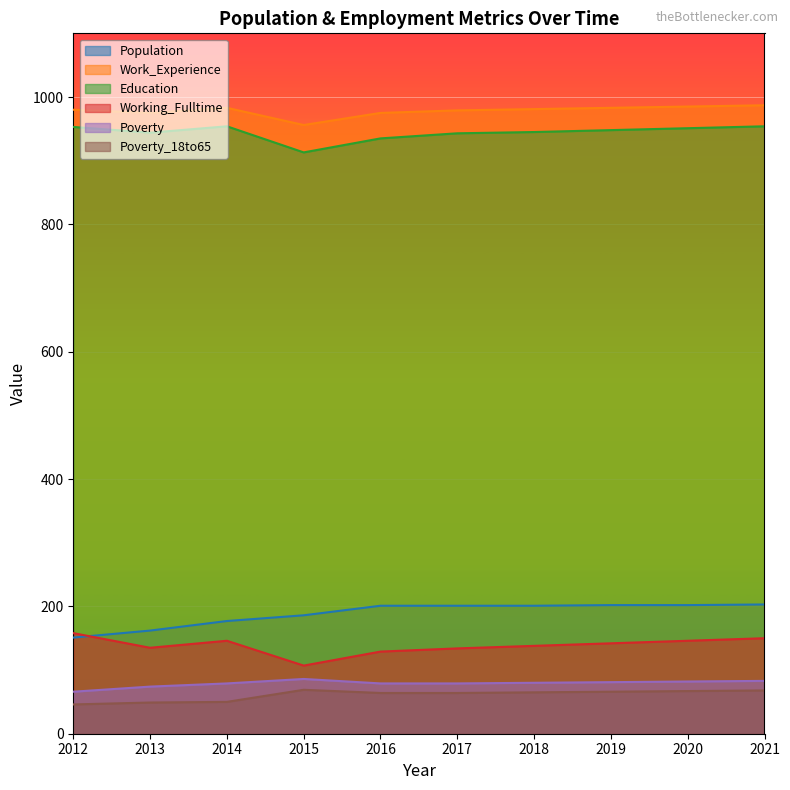

True or false: Working_Fulltime and Work_Experience cross at least once.

False